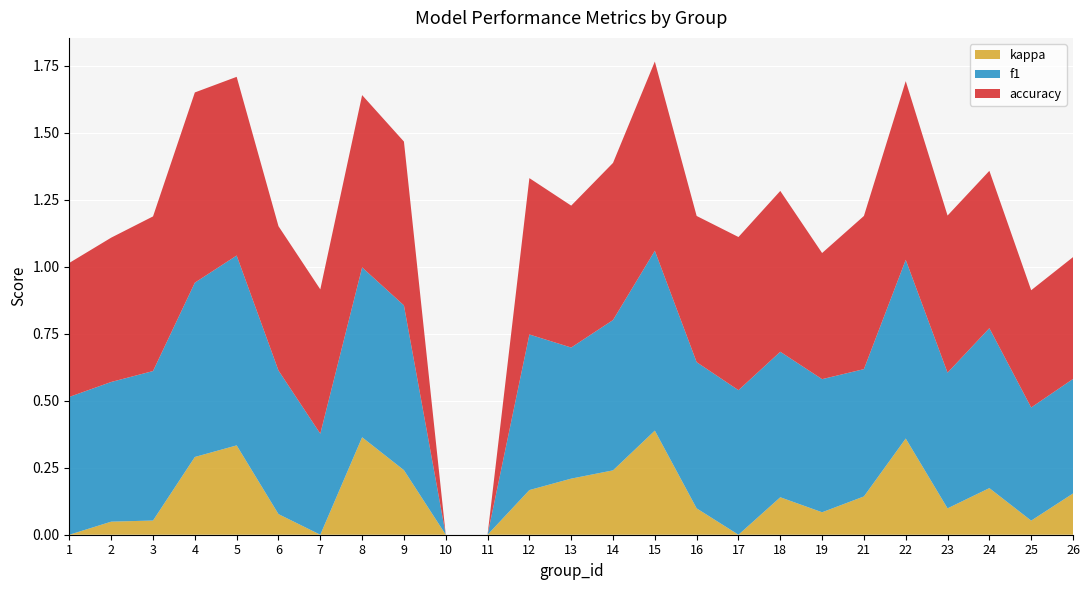

What is the total value across all series at 21?

1.2